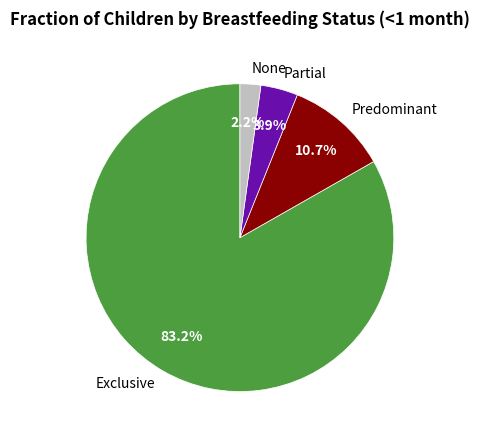

Does any single category account for the majority?

Yes